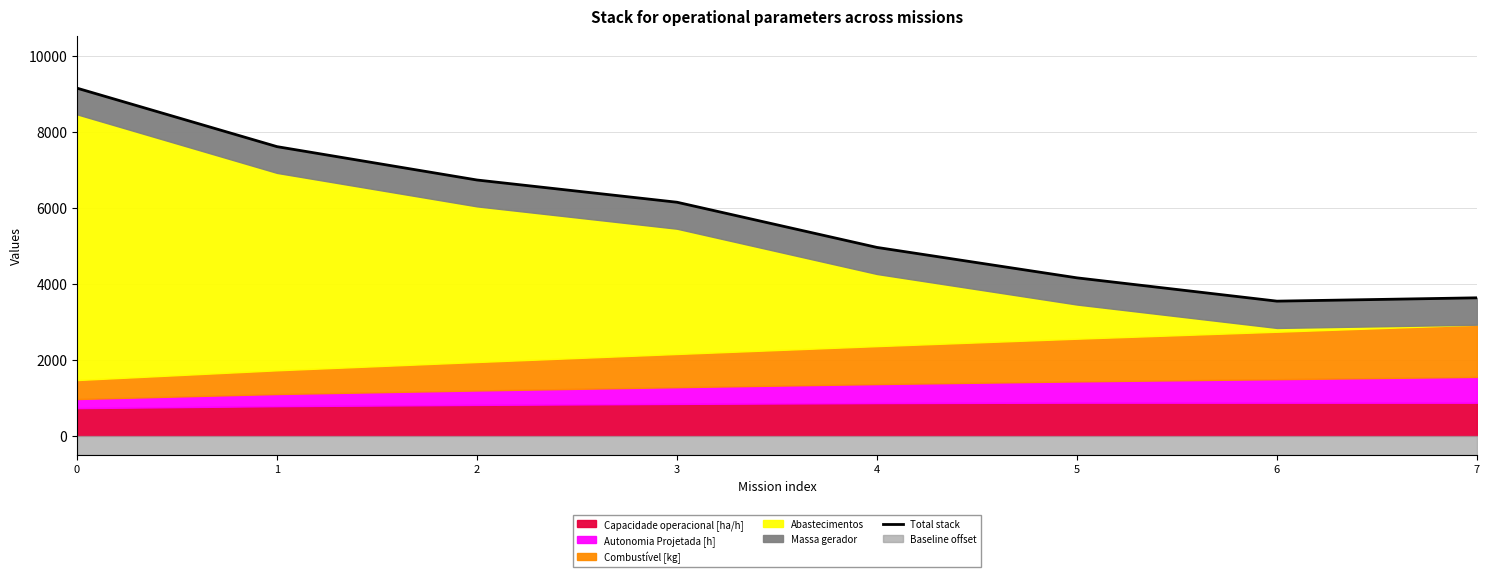

Reading right to left, transcribe all the data shown in this chart.

3631.5	3543.8	4157.7	4959.1	6149.5	6735.3	7614.1	9154.6